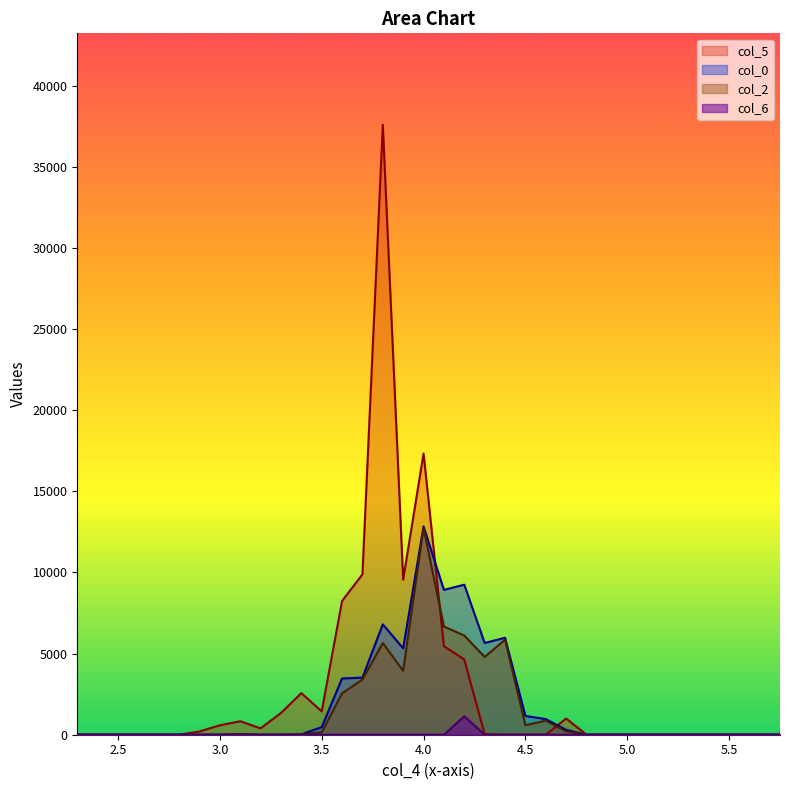

What is the difference between the maximum and minimum values in the col_0 series?

12839